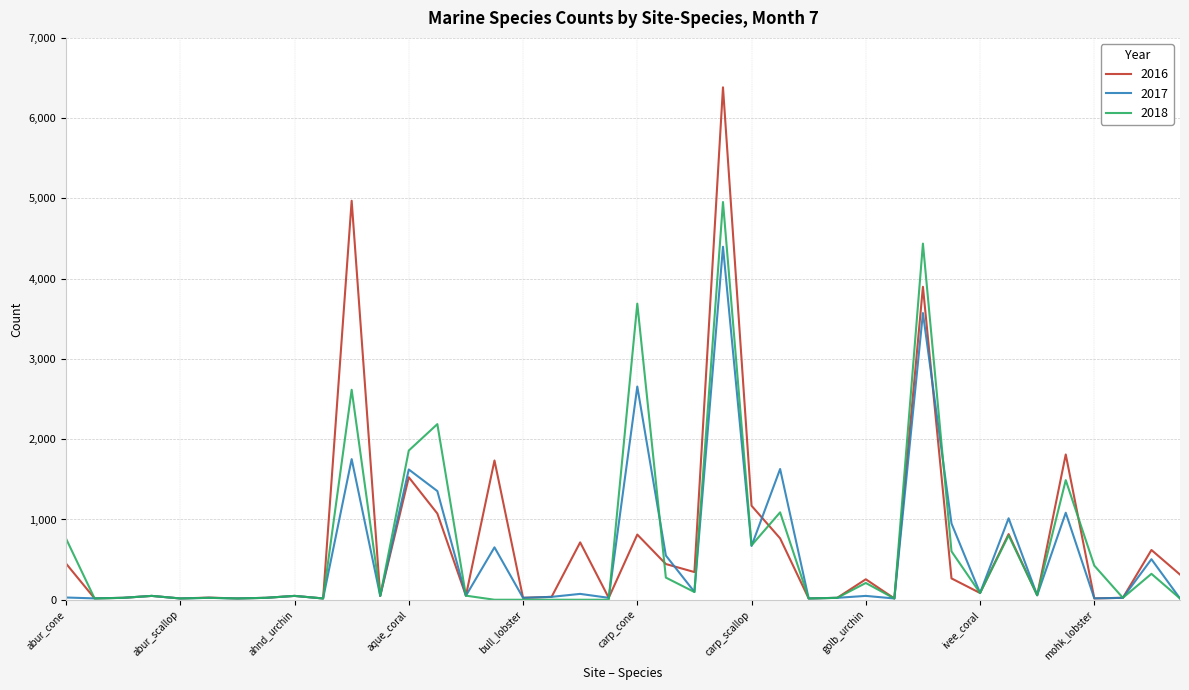

Which series has the widest spread of values?

2016